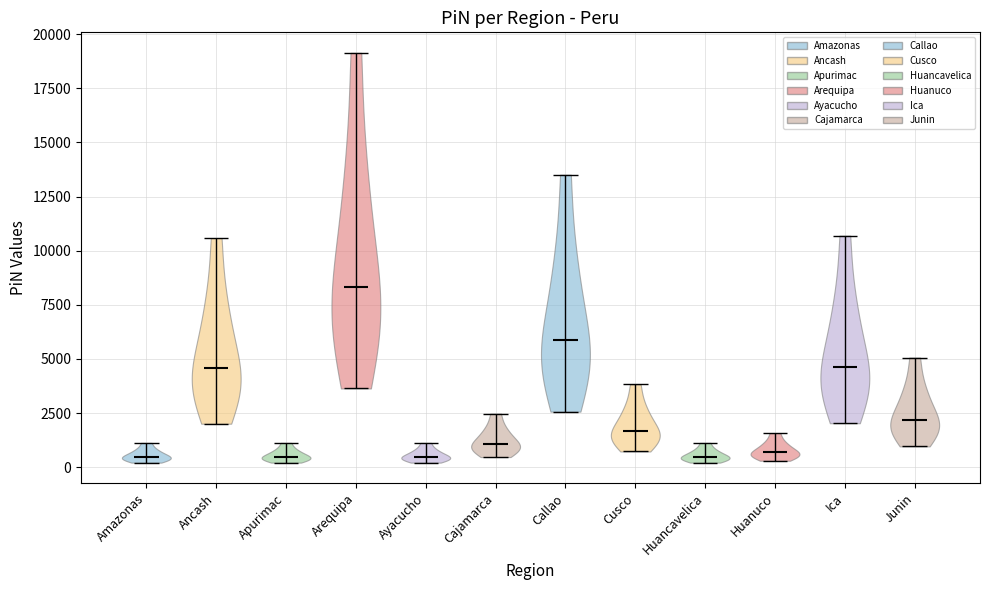

What is the lowest point the violin for Huanuco reaches on the y-axis? The values are not printed on the chart, so give them approximately, as read against the axis.

500